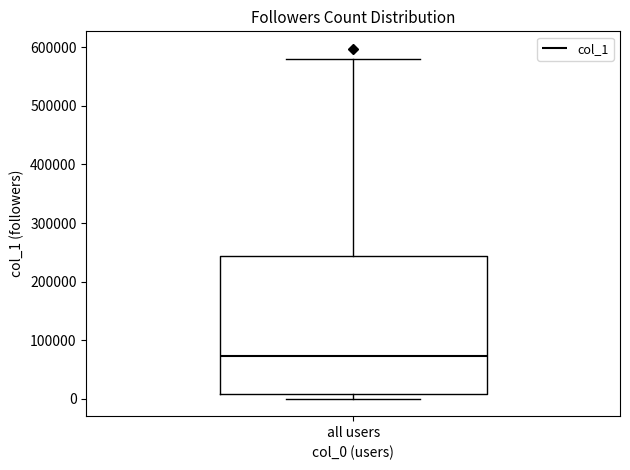

Read this box plot against the y-axis: the position of the median line, the range covered by the box, and the ends of both whiskers. The values are not printed on the chart, so give them approximately, as read against the axis.

median 70000, box 10000 to 240000, whiskers 0 to 580000